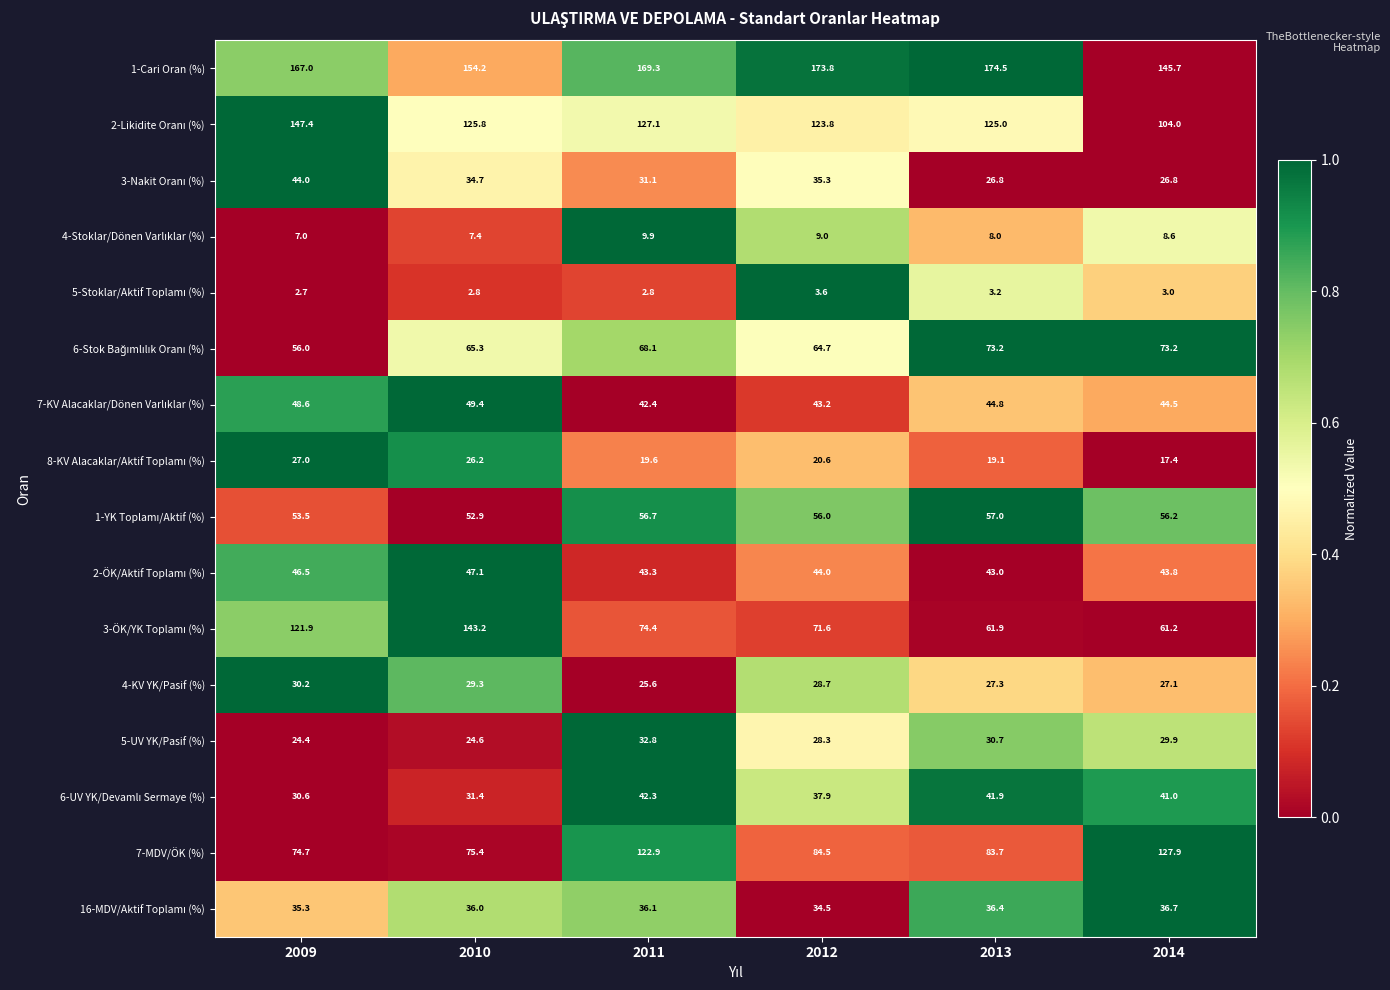

What is the total value across all series at 2011?

904.4